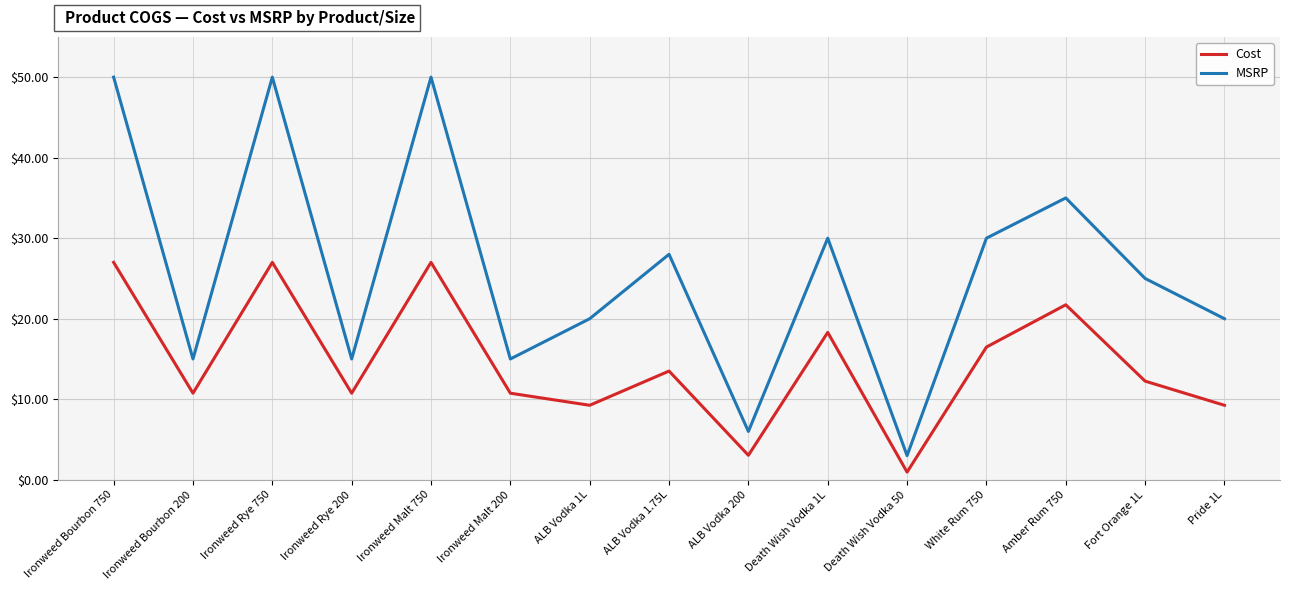

True or false: Cost and MSRP cross at least once.

False